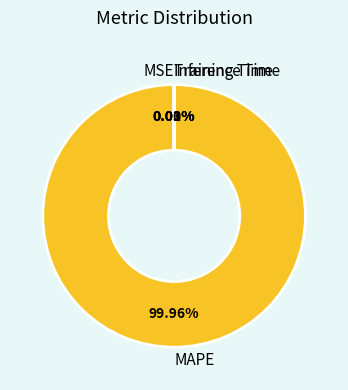

Which slice represents more than half of the pie?

MAPE